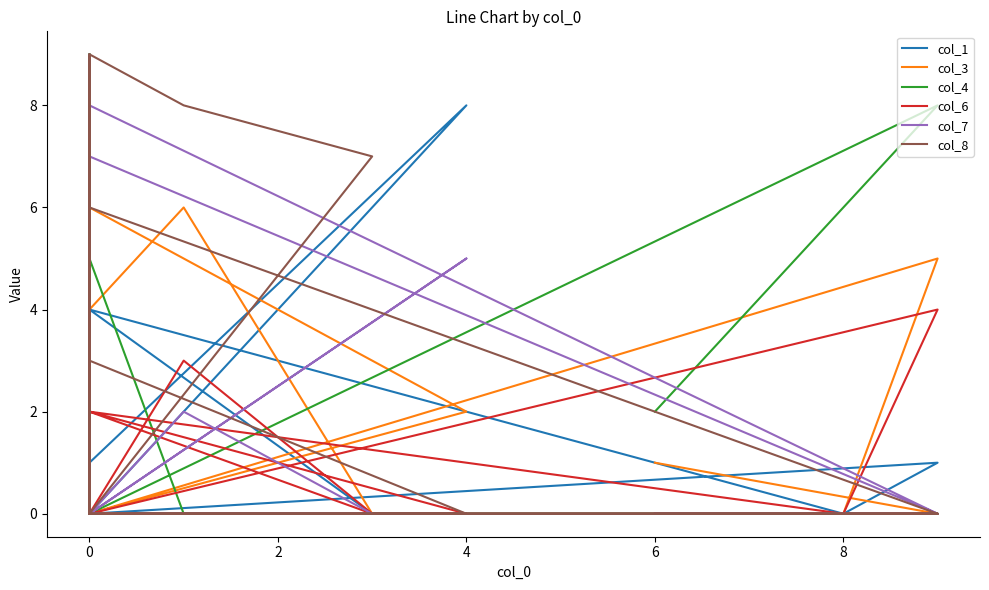

Count the col_3 values in the range 0 to 2.

14